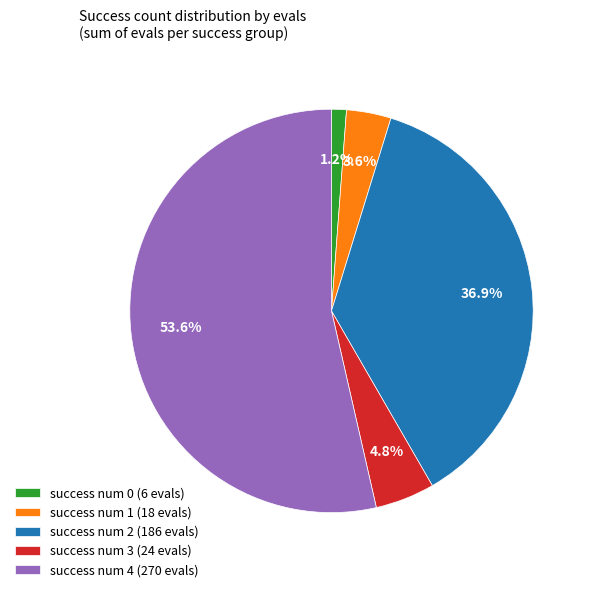

Does success num 1 (18 evals) account for over 50% of the chart?

No